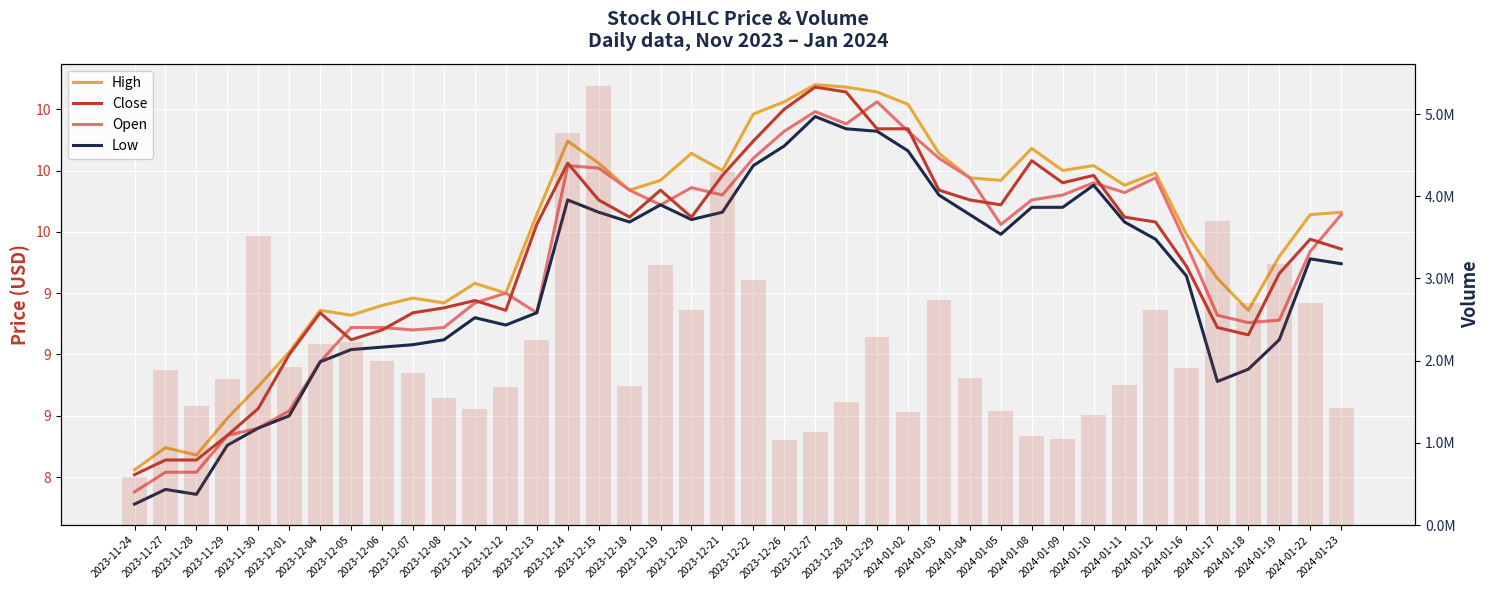

The High series shows 12.8 at 2024-01-19. True or false?

False